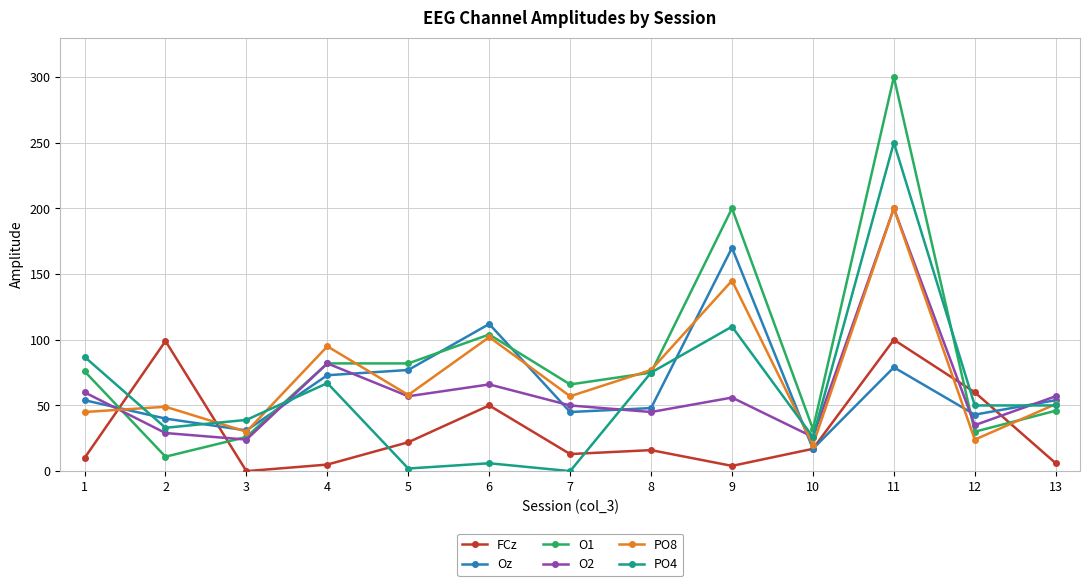

Is the value of PO8 at 7 greater than the value of Oz at 7?

Yes